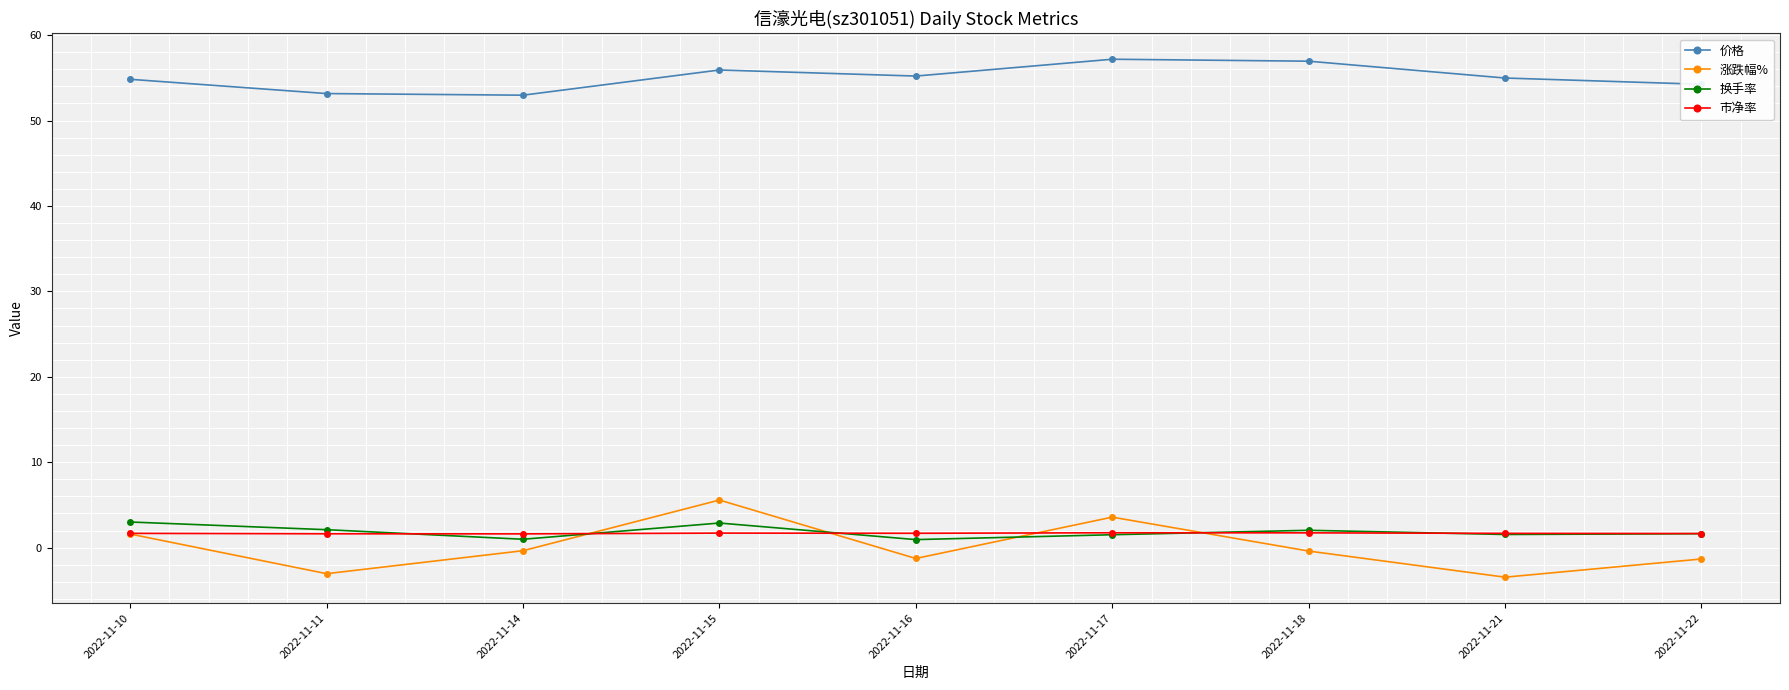

How many data points does each series have?

9